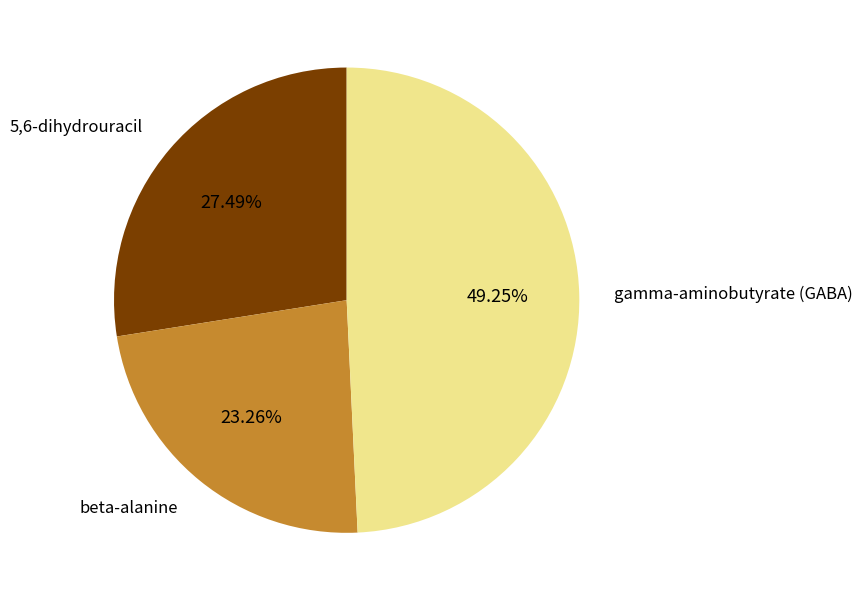

To the nearest percent, what portion does 5,6-dihydrouracil represent?

27%